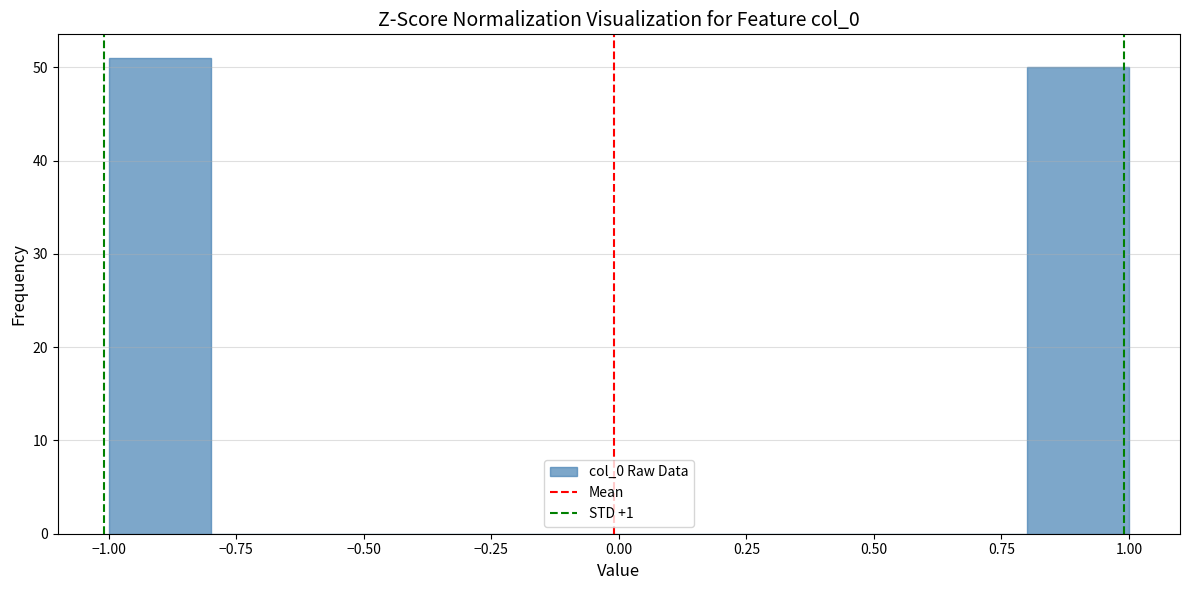

Reading left to right, transcribe this chart: for each bar, give the range it covers on the x-axis and its height. The values are not printed on the chart, so give them approximately, as read against the axis.

-1.0 to -0.8: 51
-0.8 to -0.6: 0
-0.6 to -0.4: 0
-0.4 to -0.2: 0
-0.2 to 0.0: 0
0.0 to 0.2: 0
0.2 to 0.4: 0
0.4 to 0.6: 0
0.6 to 0.8: 0
0.8 to 1.0: 50